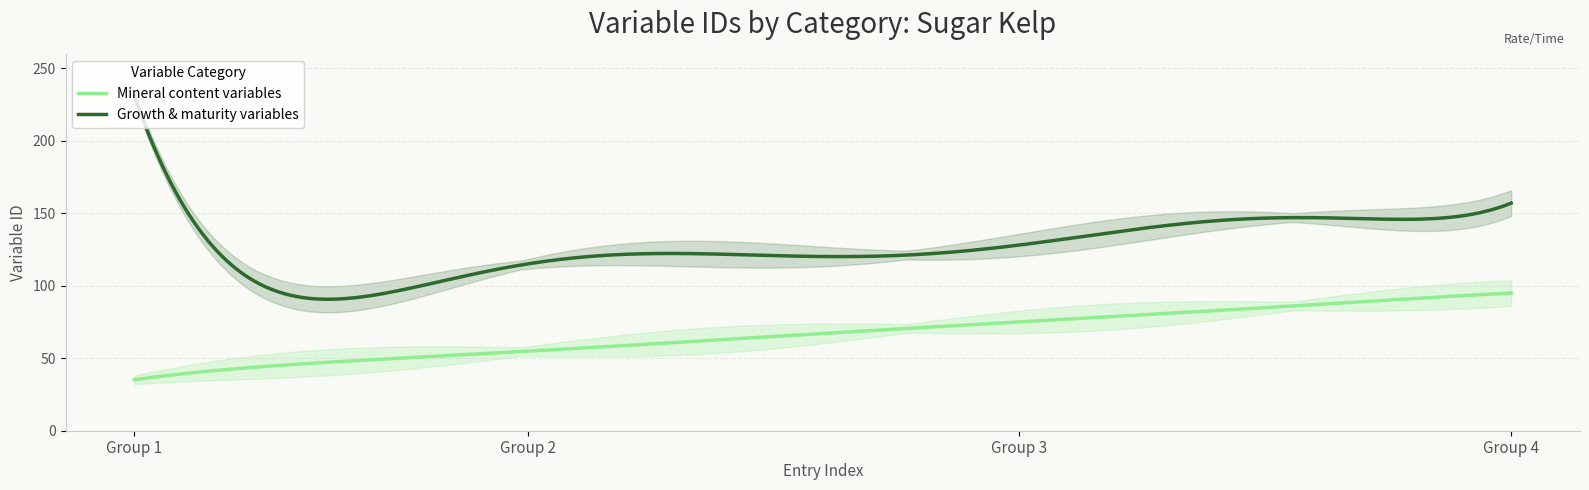

At which label does Growth & maturity variables reach its peak?

Group 1